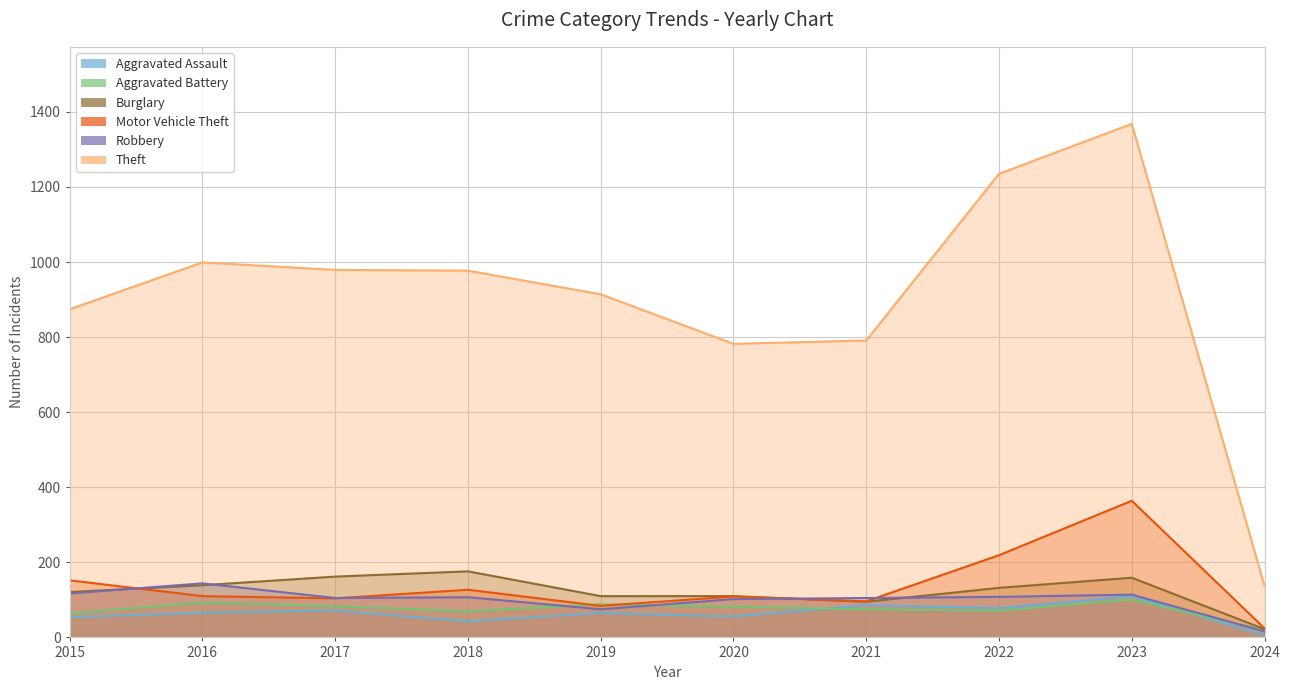

At which category does Aggravated Assault reach its first local valley?

2018